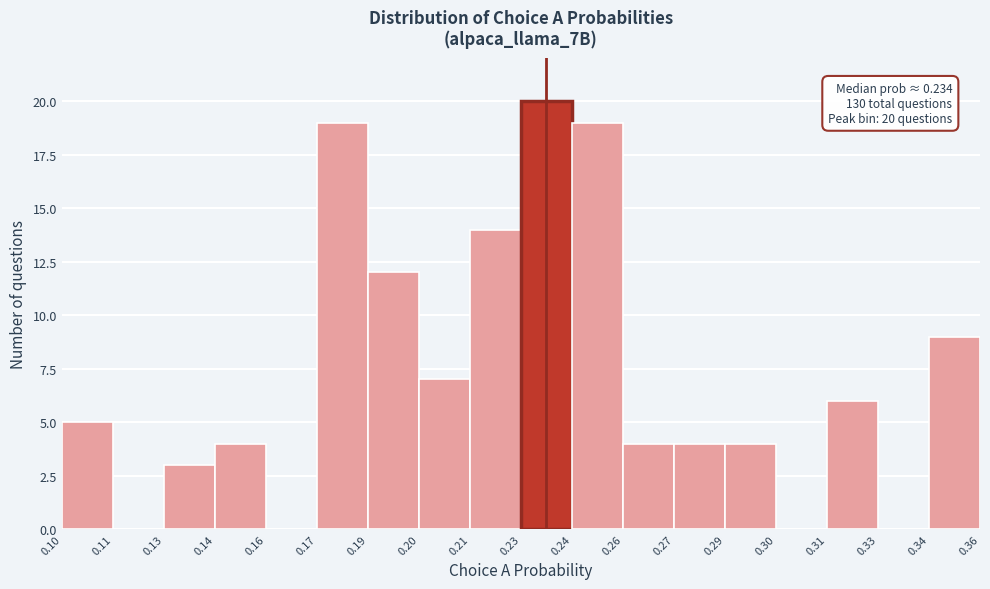

Reading left to right, what are all the values shown in this chart?

0.10=5	0.11=0	0.13=3	0.14=4	0.16=0	0.17=19	0.19=12	0.20=7	0.21=14	0.23=20	0.24=19	0.26=4	0.27=4	0.29=4	0.30=0	0.31=6	0.33=0	0.34=9